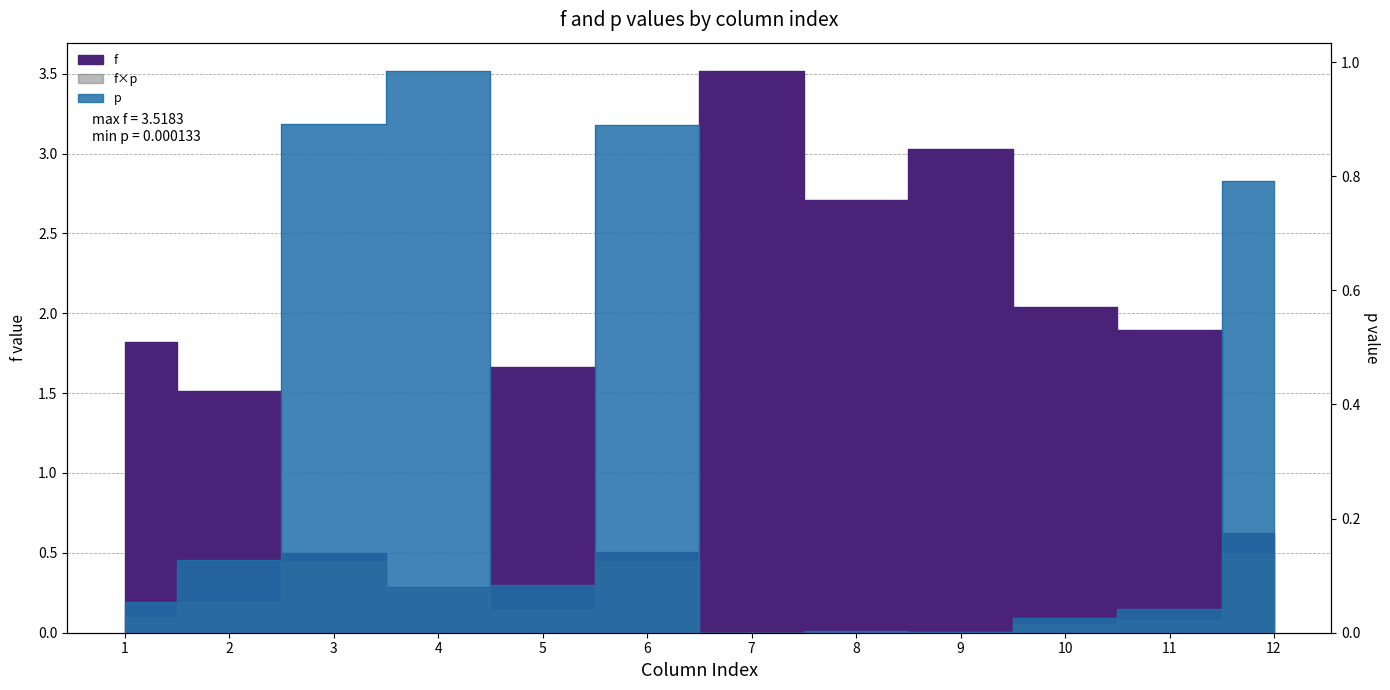

What is the difference between the second highest and minimum values in the p series?

0.9